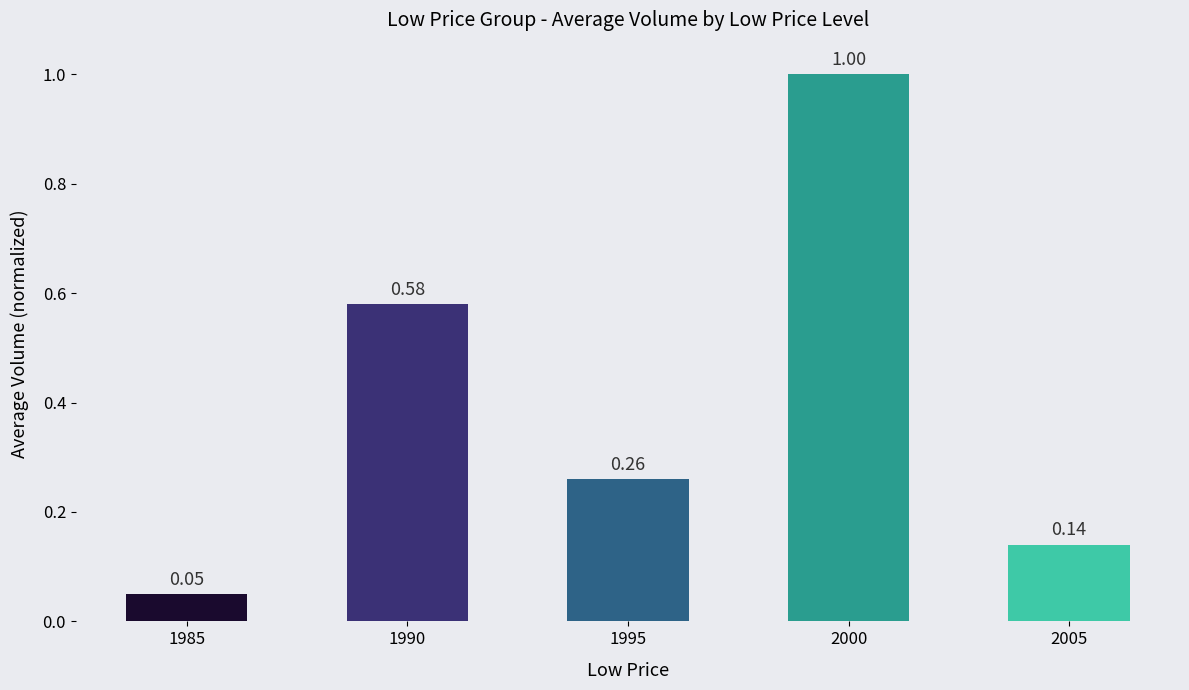

How many categories are shown in the chart?

5